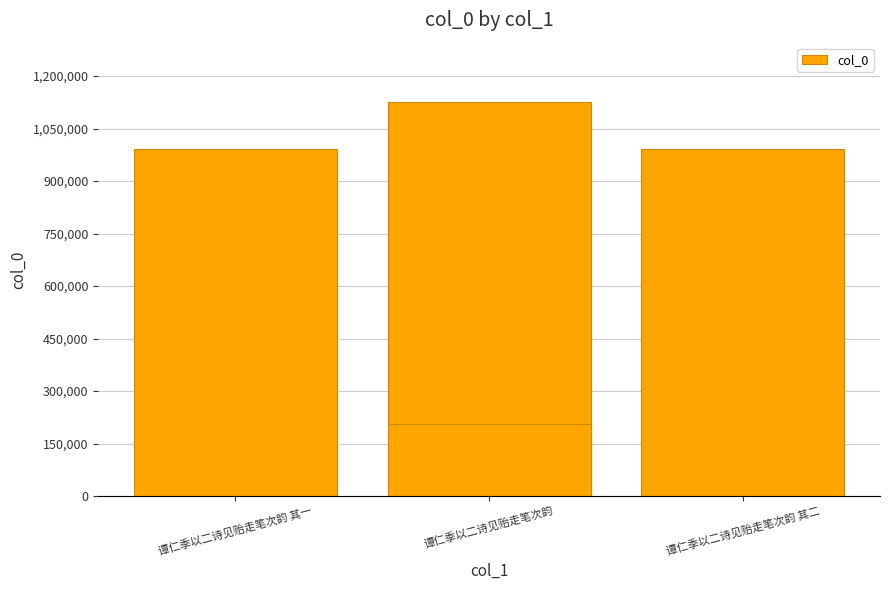

Where does the data first go above 990328?

谭仁季以二诗见贻走笔次韵